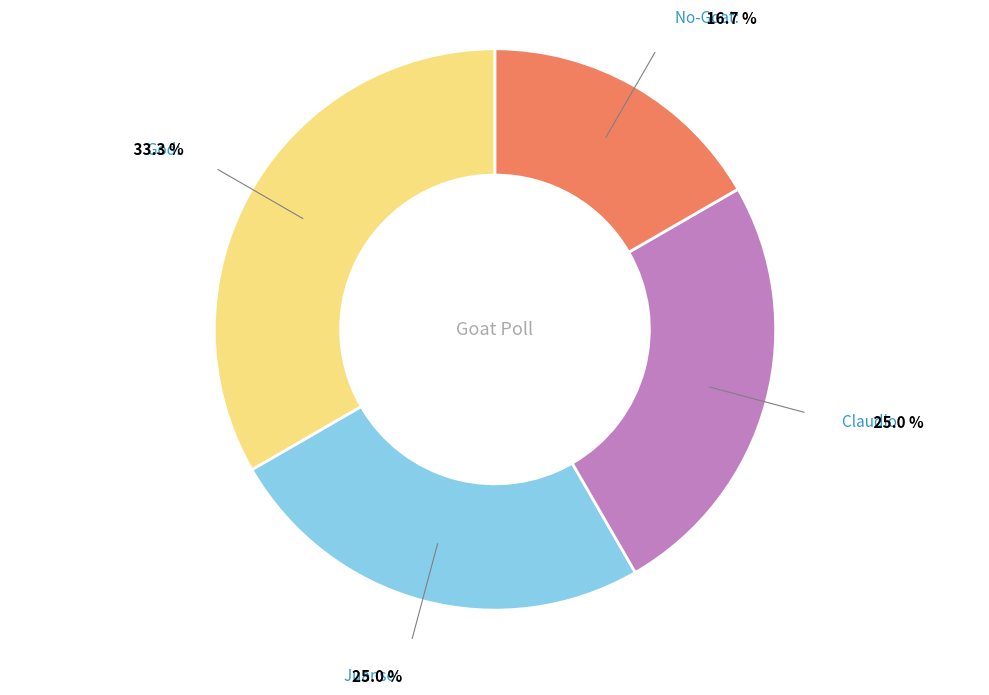

Is there a majority slice in this chart?

No